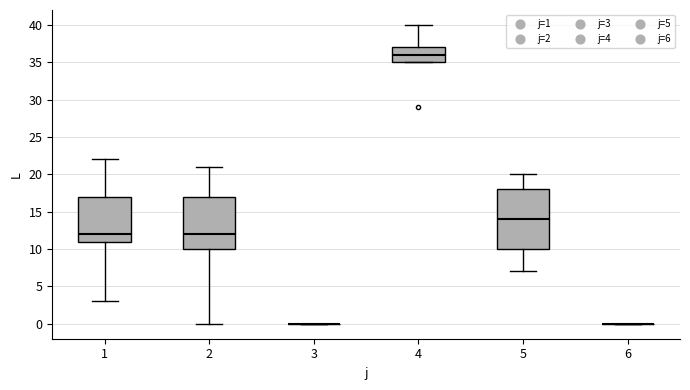

Reading left to right, transcribe this box plot: for each box, give where its median line is, the range the box spans, and where its two whiskers end, as read against the y-axis. The values are not printed on the chart, so give them approximately, as read against the axis.

1: median 12, box 11 to 17, whiskers 3 to 22
2: median 12, box 10 to 17, whiskers 0 to 21
3: box collapsed to a line at 0, whiskers 0 to 0
4: median 36, box 35 to 37, whiskers 35 to 40
5: median 14, box 10 to 18, whiskers 7 to 20
6: box collapsed to a line at 0, whiskers 0 to 0